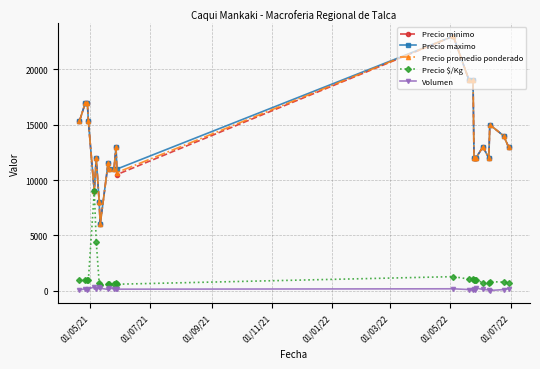

True or false: Precio promedio ponderado has more than 0 interior local peaks.

True